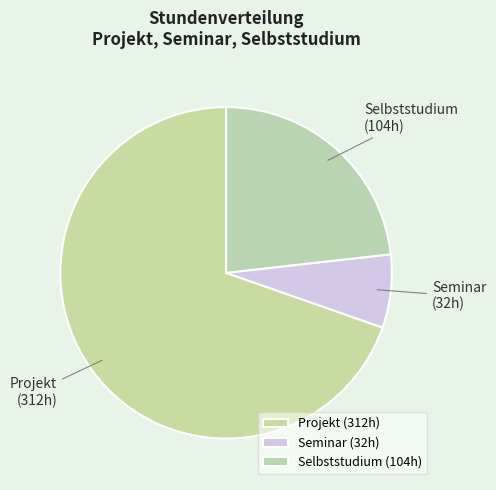

What is the ratio of the value at Projekt to the value at Seminar?

9.7